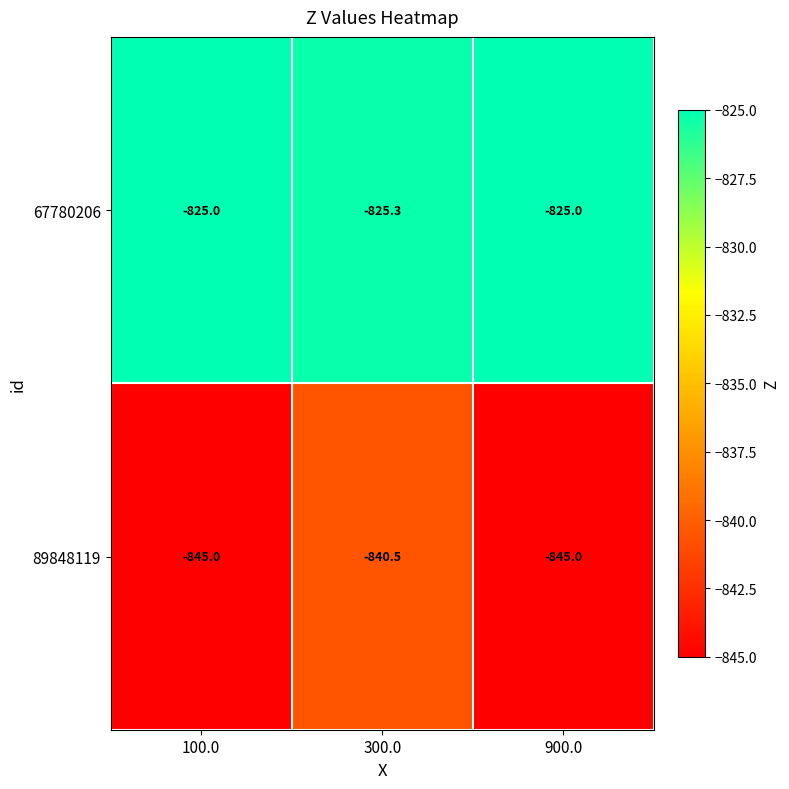

What is the minimum value shown in the chart?

-845.0